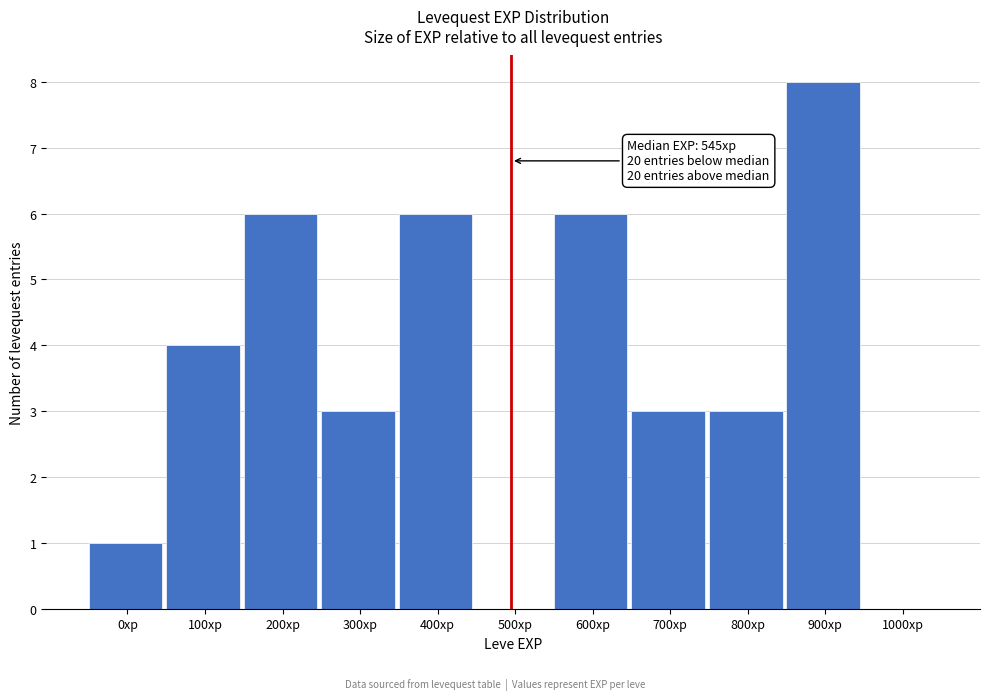

Reading left to right, transcribe all the data shown in this chart.

0xp=1	100xp=4	200xp=6	300xp=3	400xp=6	500xp=0	600xp=6	700xp=3	800xp=3	900xp=8	1000xp=0